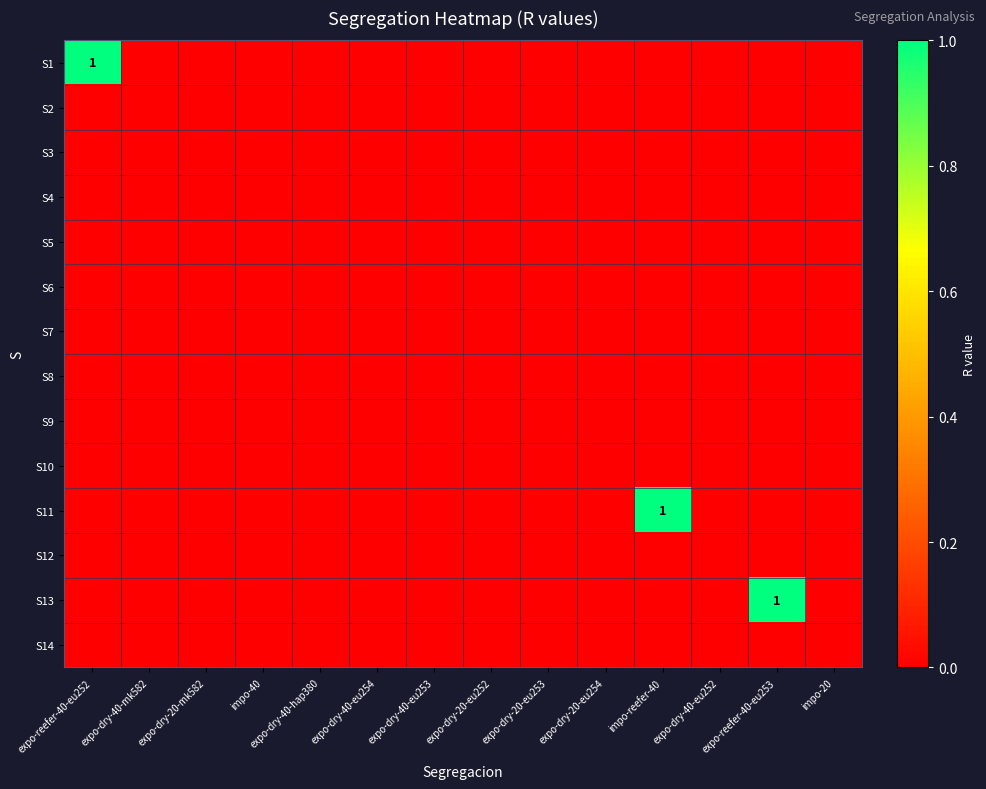

Is the value of S14 at expo-dry-40-eu252 greater than the value of S4 at impo-20?

No